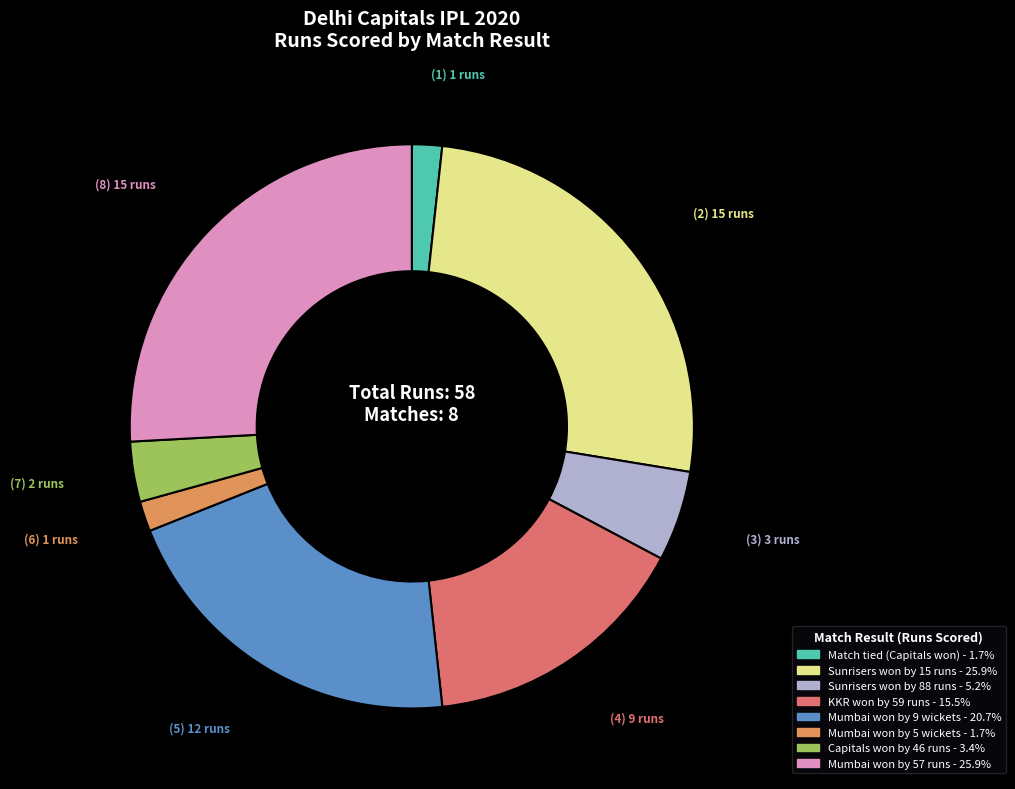

Between Match tied (Capitals won) and Mumbai won by 57 runs, which is larger?

Mumbai won by 57 runs